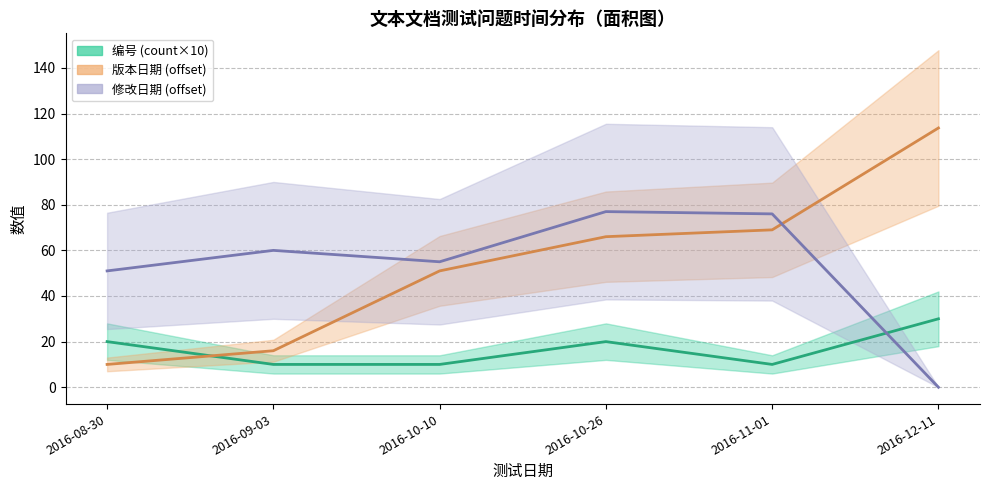

The value of 修改日期 (offset) at 2016-10-10 is 36.8. True or false?

False